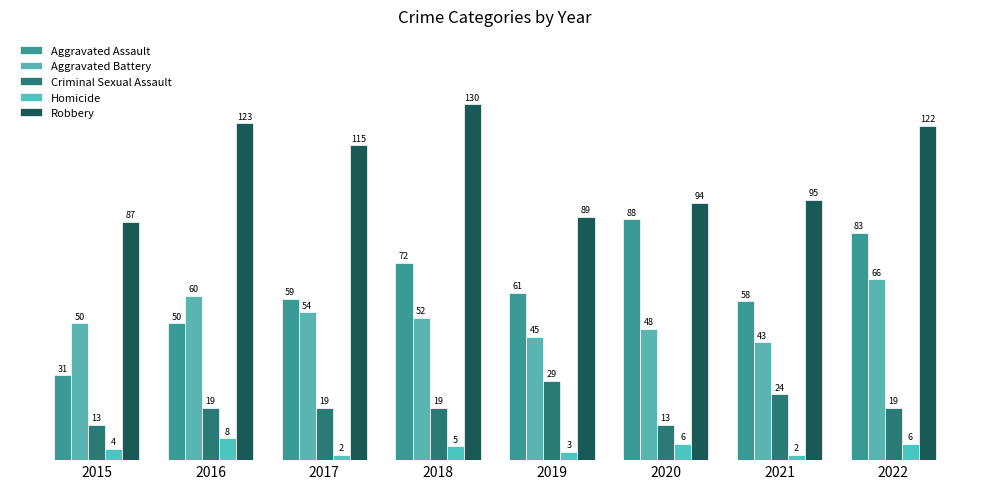

At which category does the chart reach its minimum across all series?

2017